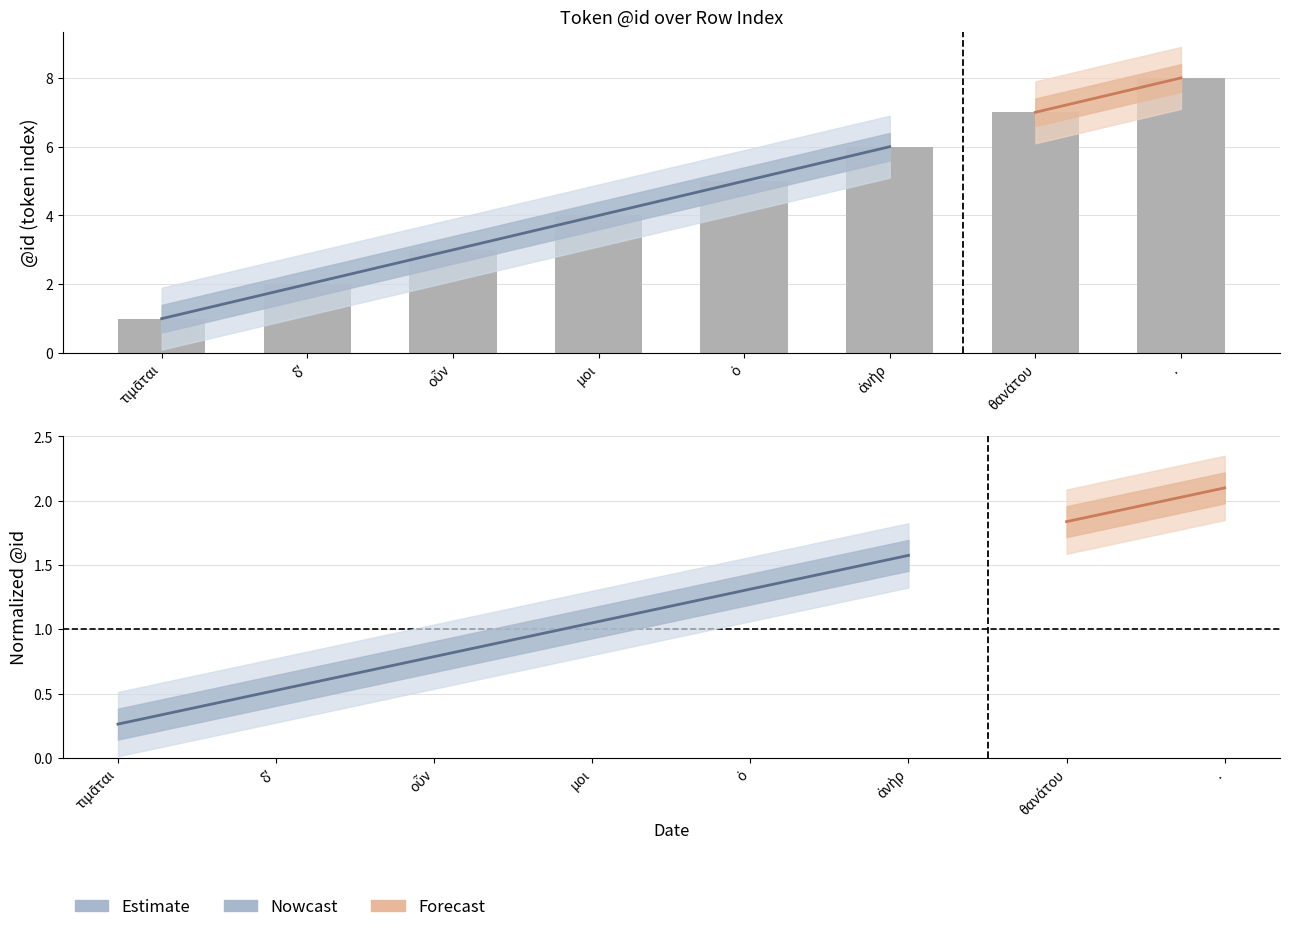

Between δʼ and τιμᾶται, which is larger?

δʼ